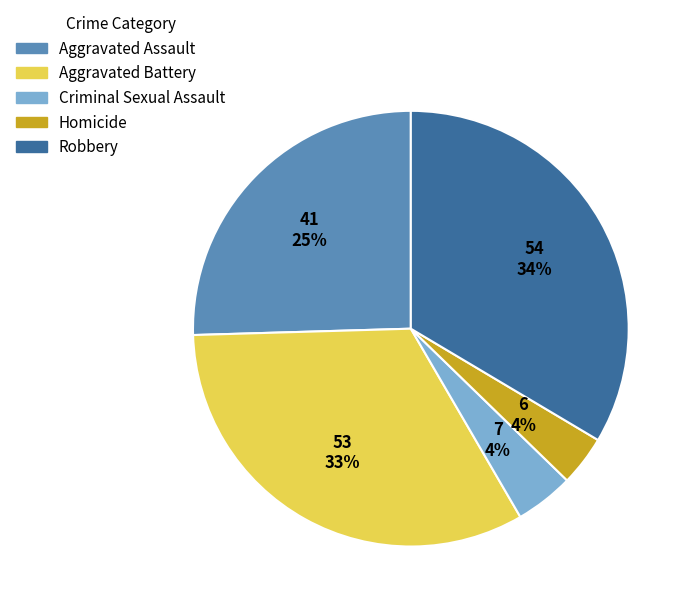

Between Criminal Sexual Assault and Aggravated Assault, which is larger?

Aggravated Assault